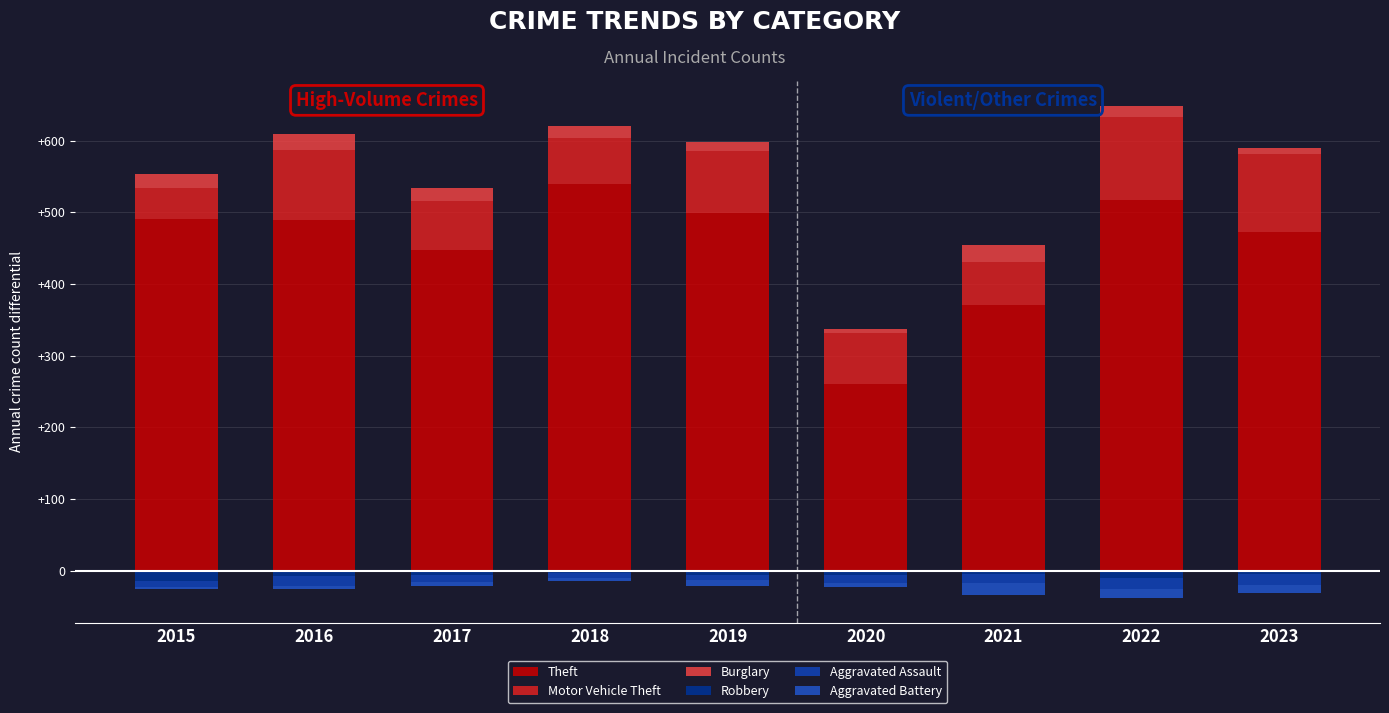

Reading right to left, transcribe all the data shown in this chart.

Theft: 2023=472	2022=517	2021=371	2020=261	2019=499	2018=539	2017=447	2016=489	2015=491
Motor Vehicle Theft: 2023=110	2022=116	2021=60	2020=71	2019=87	2018=65	2017=69	2016=98	2015=43
Burglary: 2023=8	2022=16	2021=23	2020=5	2019=12	2018=16	2017=18	2016=22	2015=19
Robbery: 2023=-5	2022=-10	2021=-5	2020=-6	2019=-6	2018=-3	2017=-6	2016=-8	2015=-15
Aggravated Assault: 2023=-15	2022=-15	2021=-12	2020=-11	2019=-7	2018=-7	2017=-10	2016=-13	2015=-8
Aggravated Battery: 2023=-11	2022=-13	2021=-17	2020=-6	2019=-8	2018=-4	2017=-5	2016=-5	2015=-3